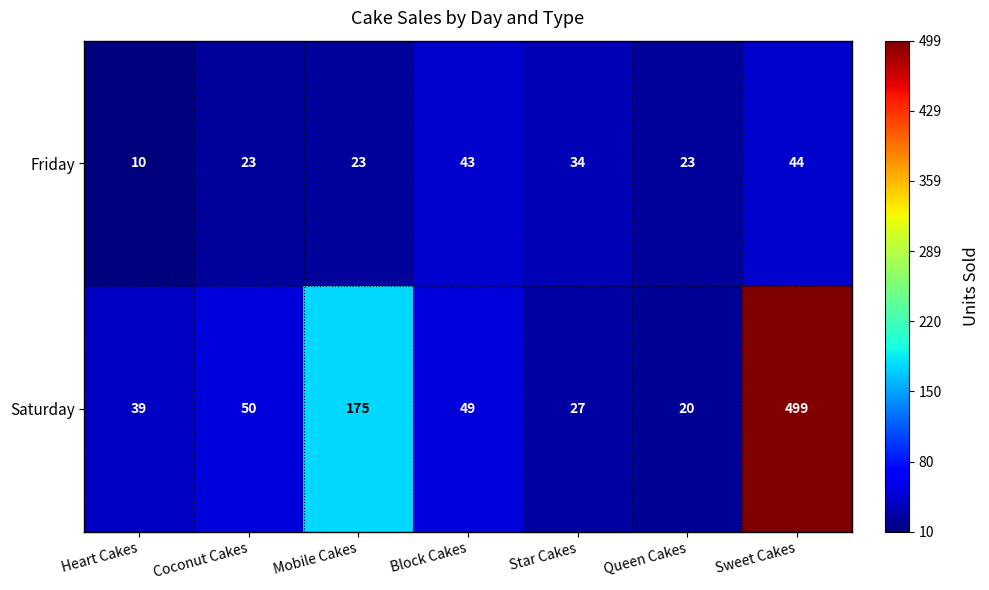

What is the sum of the Friday values at Queen Cakes and Block Cakes?

66